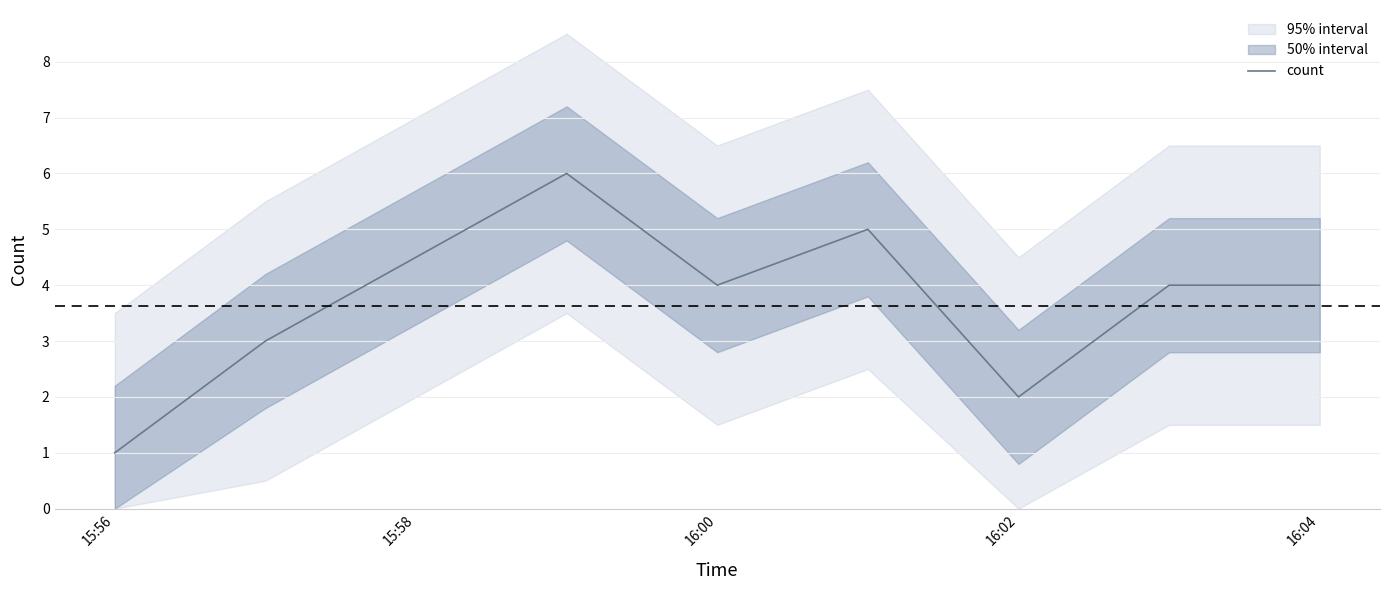

What is the maximum value for count?

6